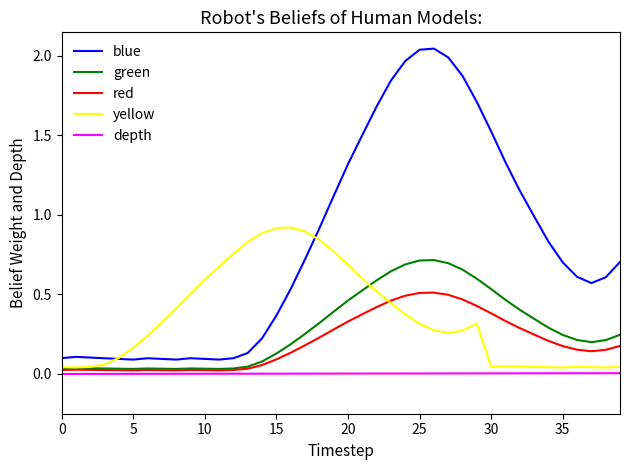

True or false: green and blue intersect in this chart.

False